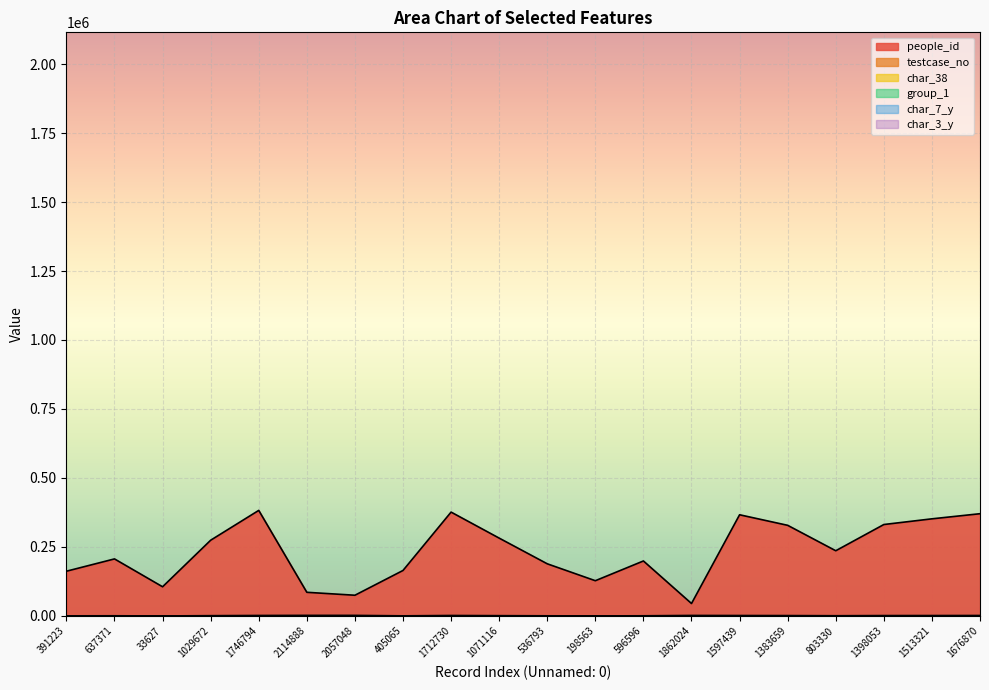

True or false: char_7_y has a value of 0.4 at 1383659.

False